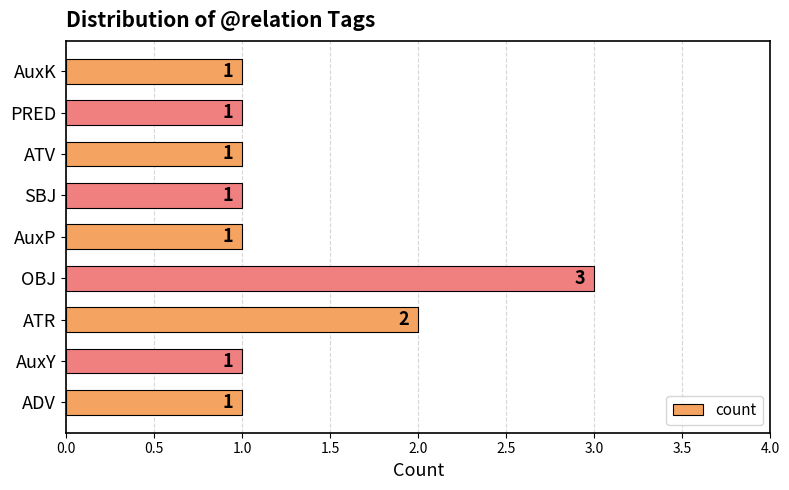

What is the difference between the maximum and second lowest values?

2